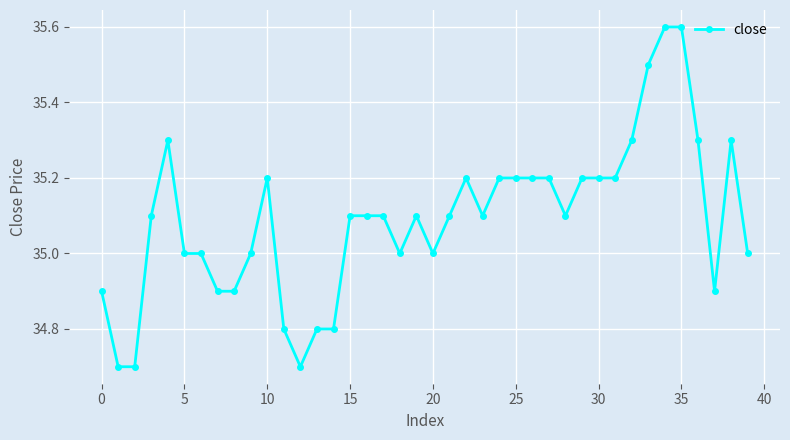

Count the number of data series in this chart.

1